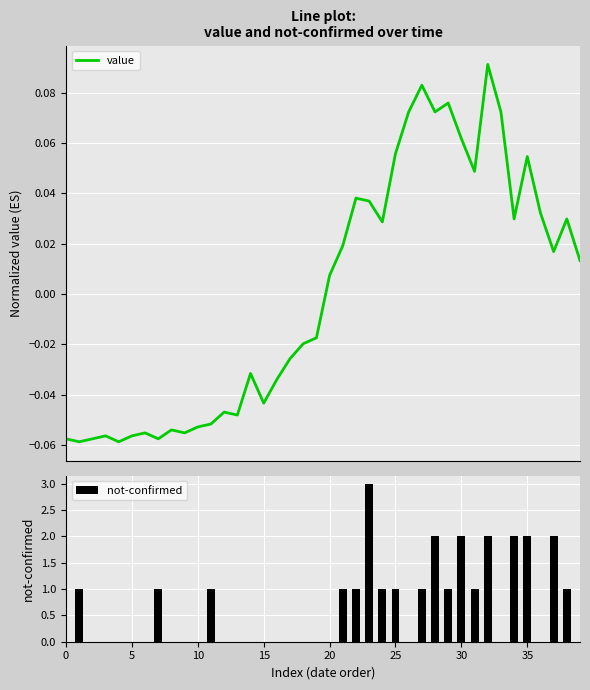

Read the value value at 0.

-0.1